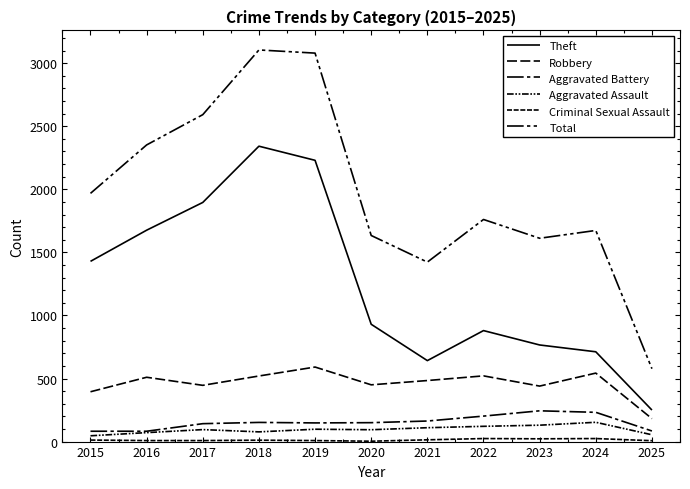

List the series in order of their peak value, lowest first.

Criminal Sexual Assault, Aggravated Assault, Aggravated Battery, Robbery, Theft, Total